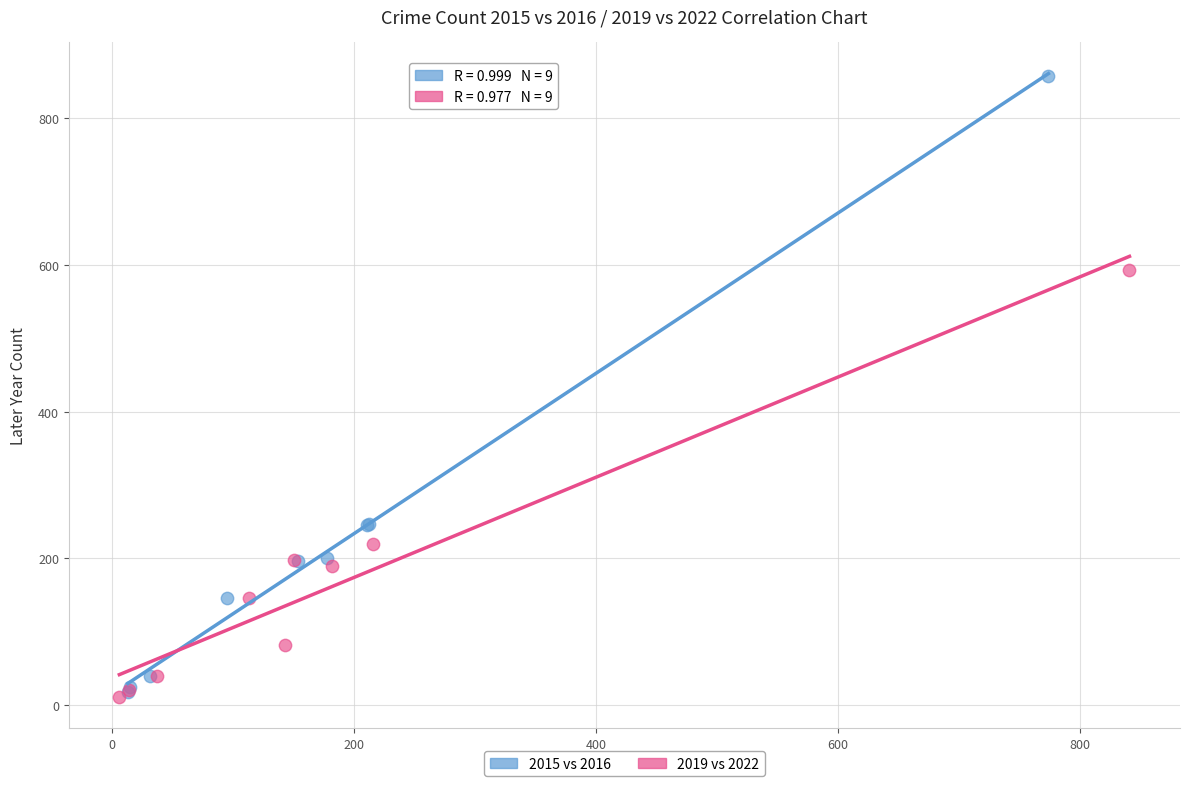

Which series reaches the maximum Y coordinate?

2015 vs 2016